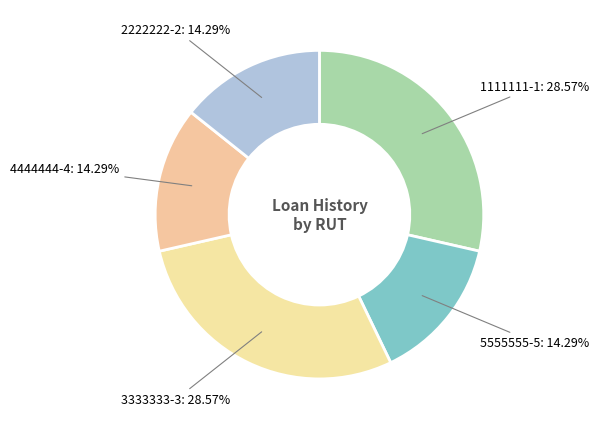

How many slices are in this pie chart?

5